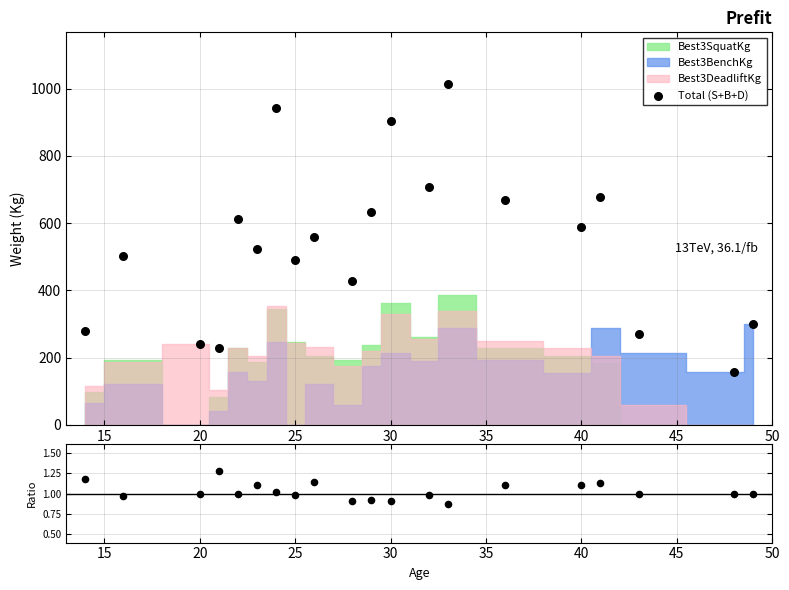

What is the total value across all series at 20?

241.0